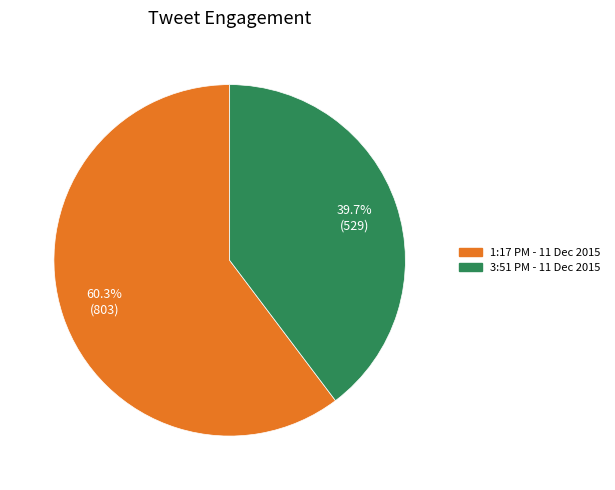

The 3:51 PM - 11 Dec 2015 slice represents 40% of the pie. True or false?

True